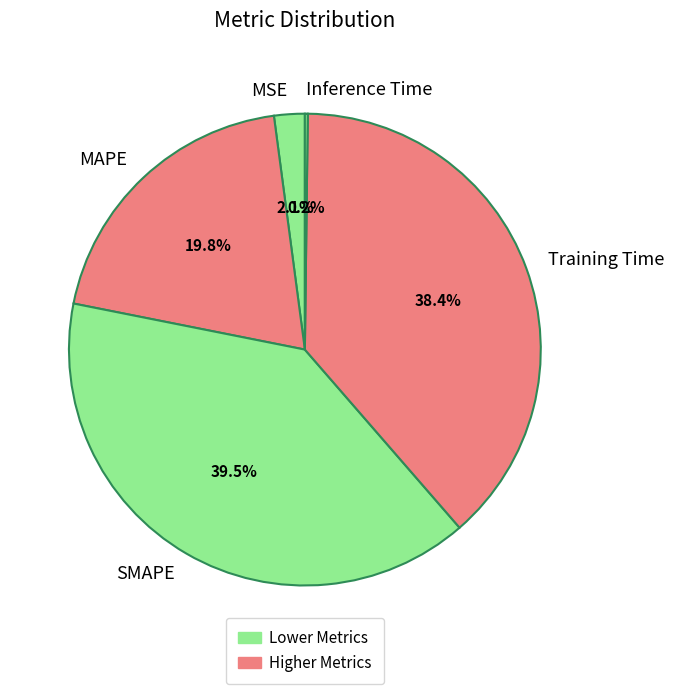

What percentage is the MAPE slice, to the nearest percent?

20%